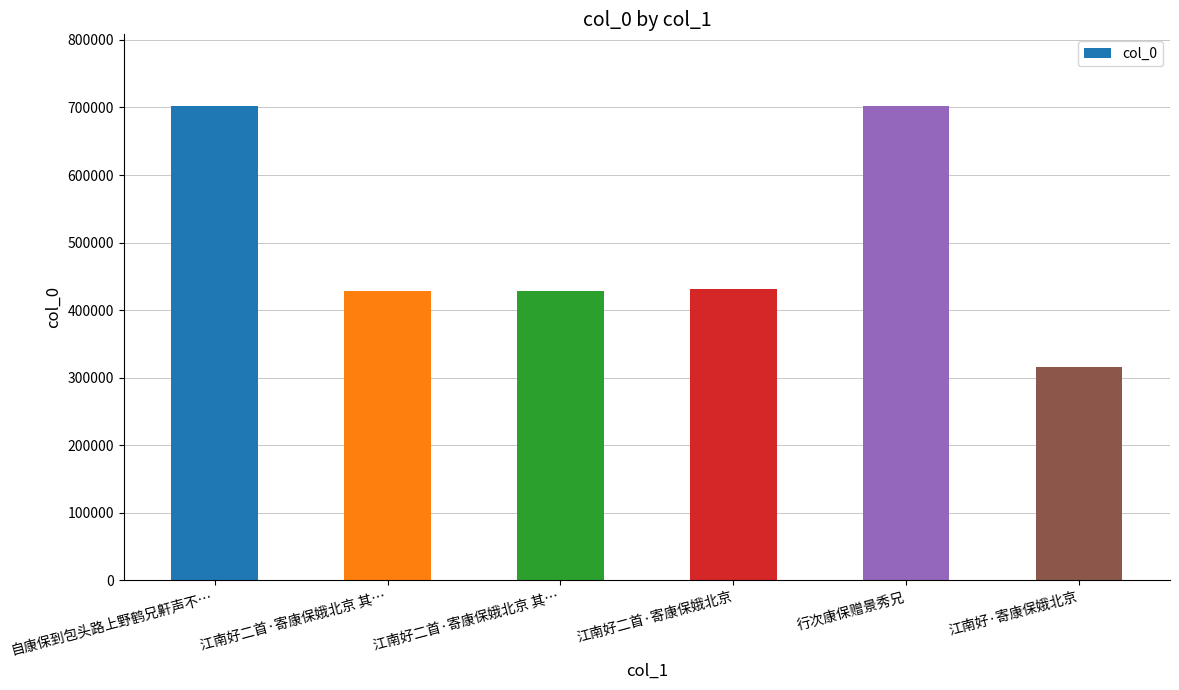

Between 江南好·寄康保娥北京 and 自康保到包头路上野鹤兄鼾声不…, which is larger?

自康保到包头路上野鹤兄鼾声不…